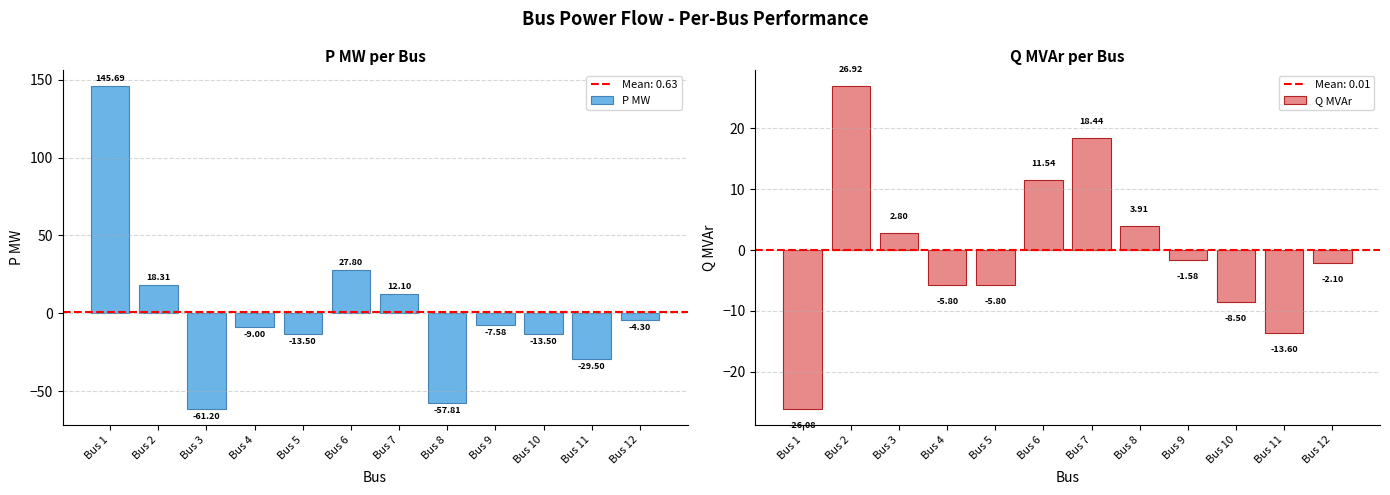

How many bars are there in total?

24